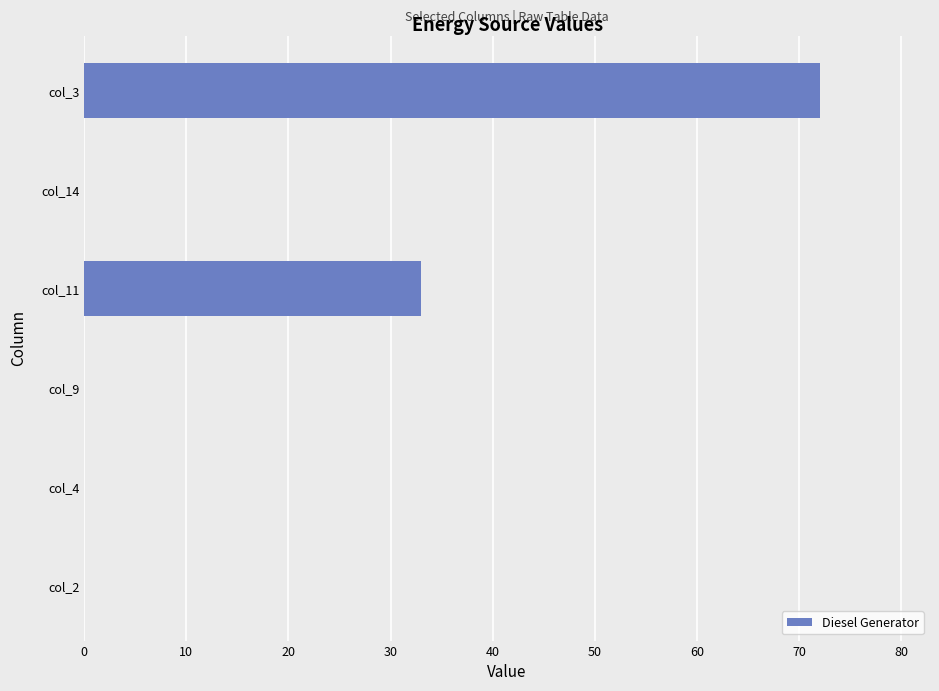

At which category does the chart reach its peak across all series?

col_3